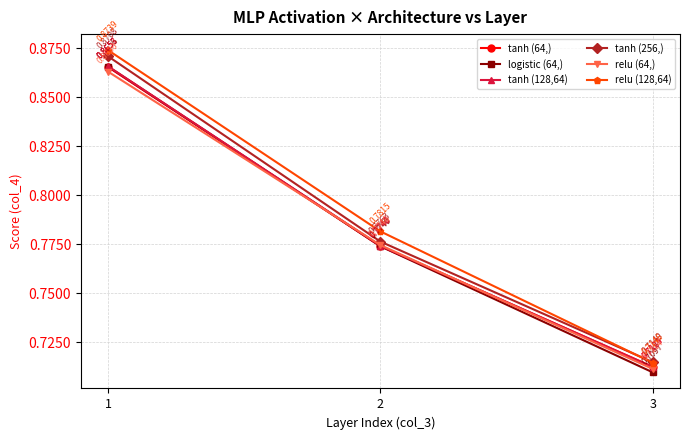

Rank the categories by relu (128,64) value from lowest to highest.

3, 2, 1